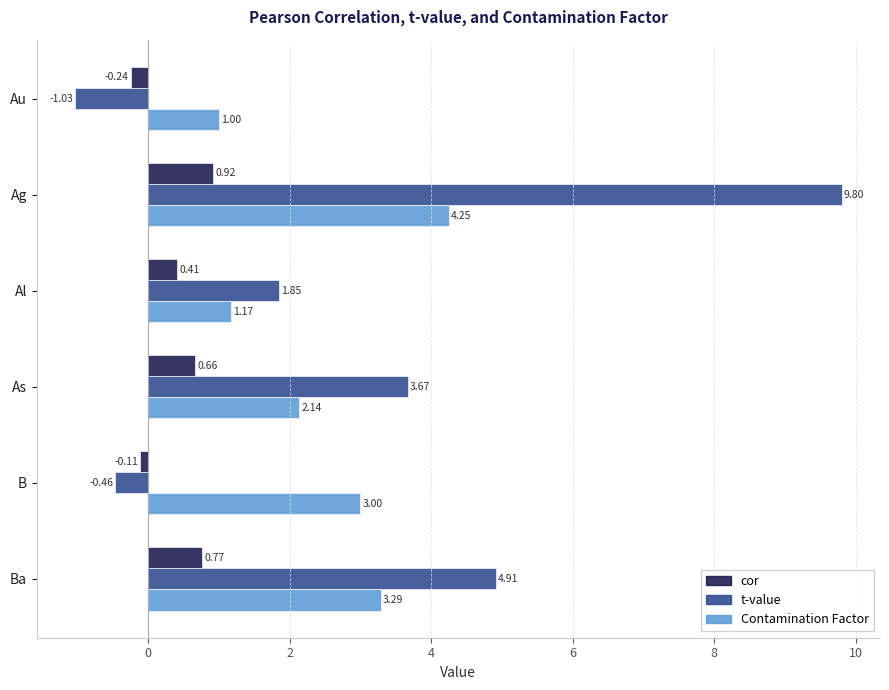

List the series in order of their overall mean, highest first.

t-value, Contamination Factor, cor